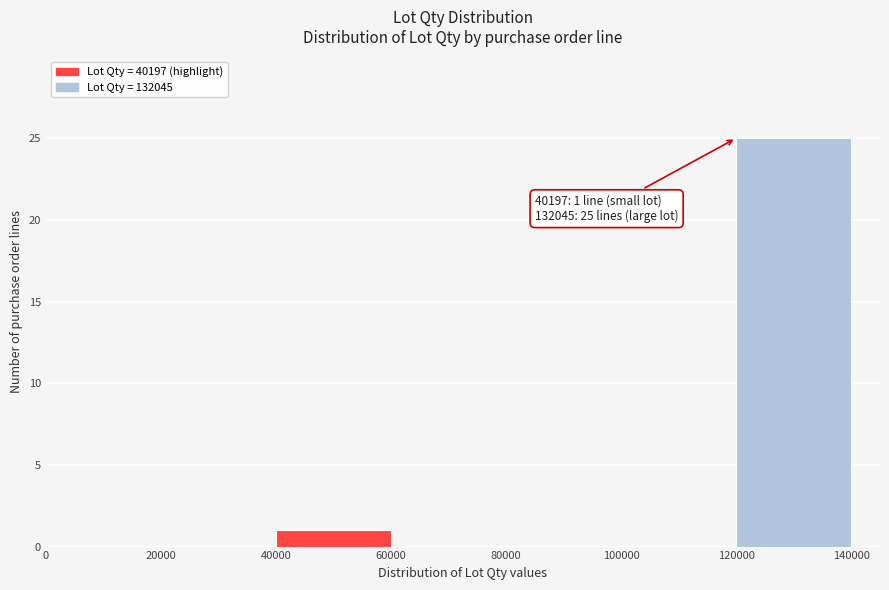

Which range on the x-axis has the tallest bar?

120000 to 140000